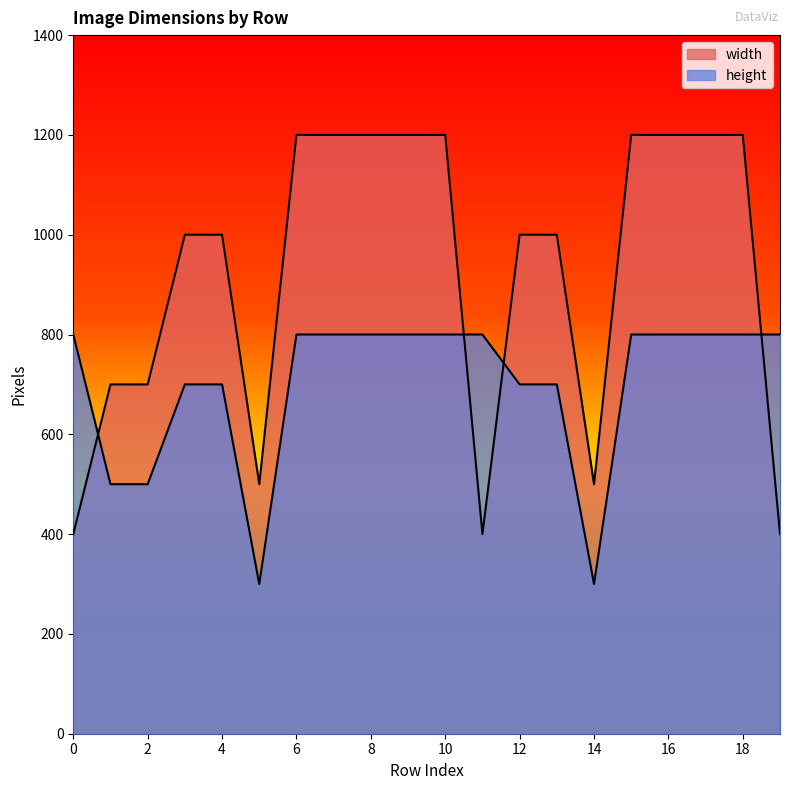

What is the difference between the highest and lowest values at 1?

200